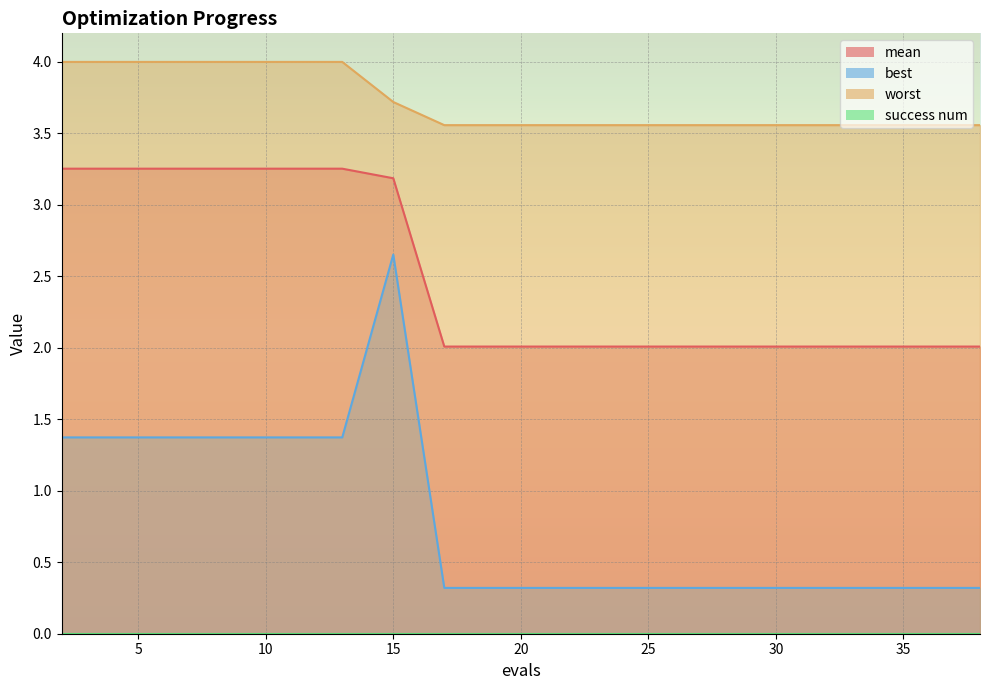

What is the difference between the second highest and second lowest values in the best series?

1.1